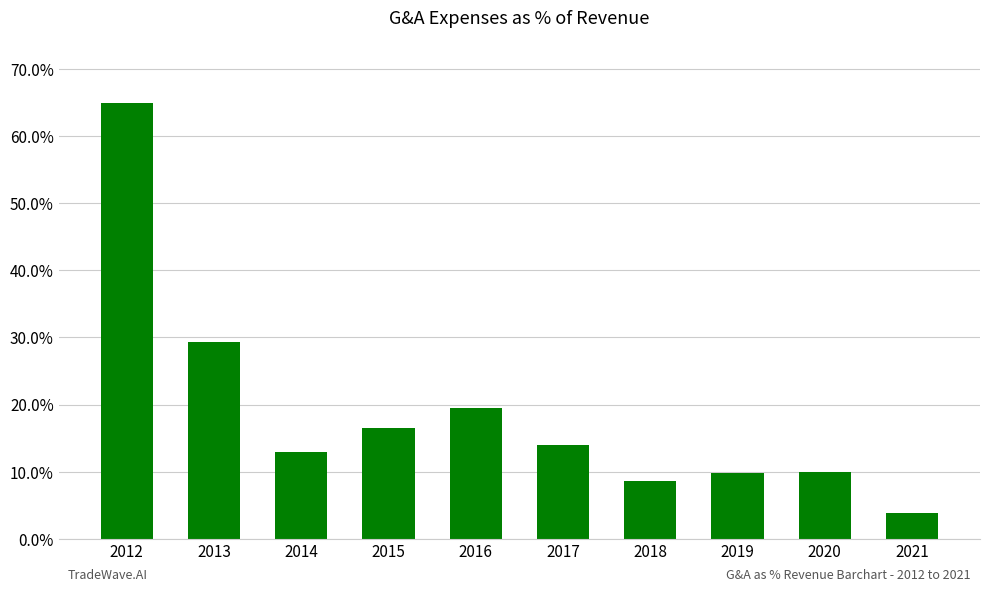

How many categories are shown in the chart?

10